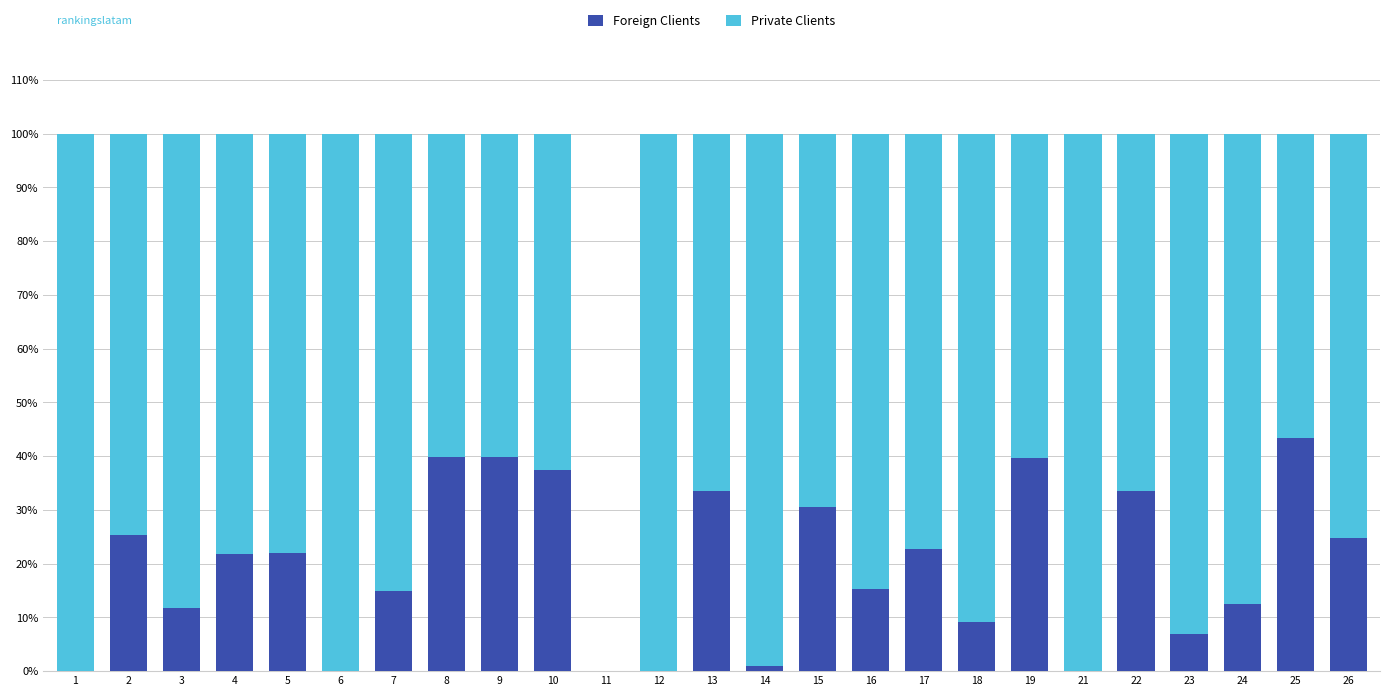

What is the total value across all series at 1?

100.0